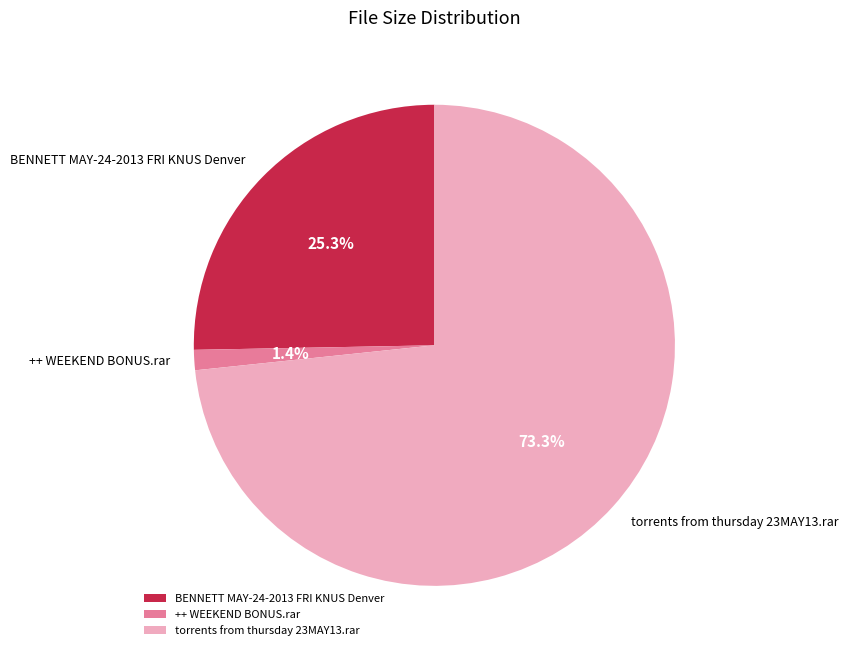

What percentage is the ++ WEEKEND BONUS.rar slice, to the nearest percent?

1%